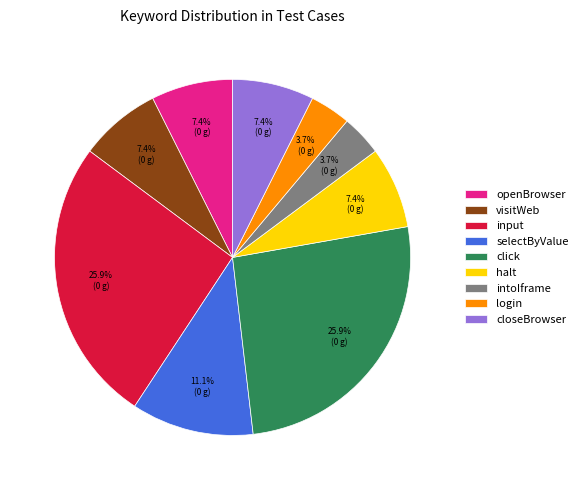

Does openBrowser account for over 50% of the chart?

No